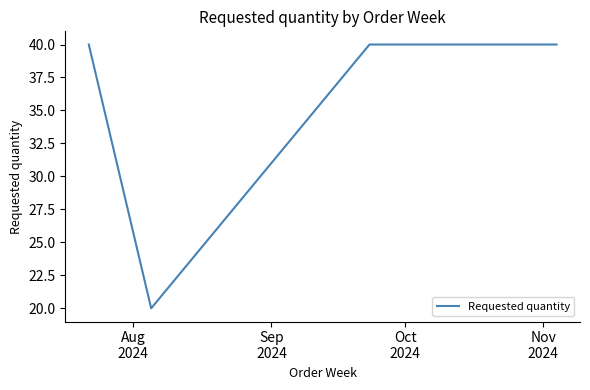

What is the sum of all values?

180